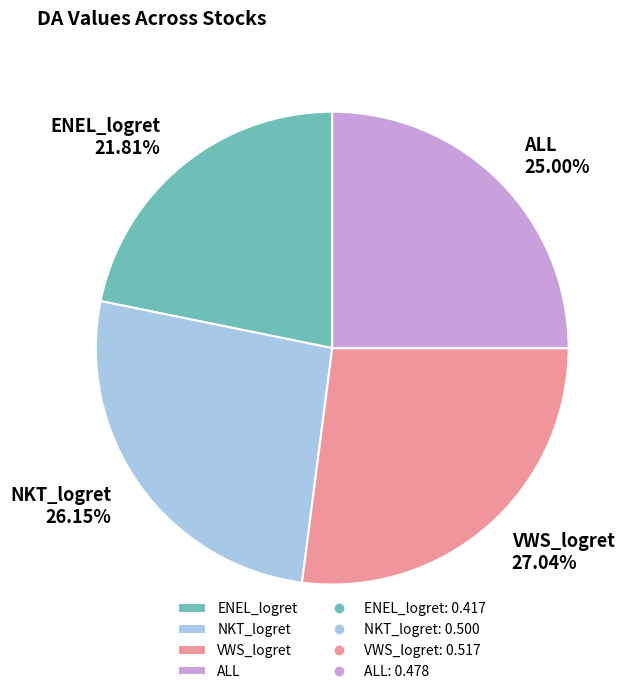

Rank the categories by value from lowest to highest.

ENEL_logret, ALL, NKT_logret, VWS_logret